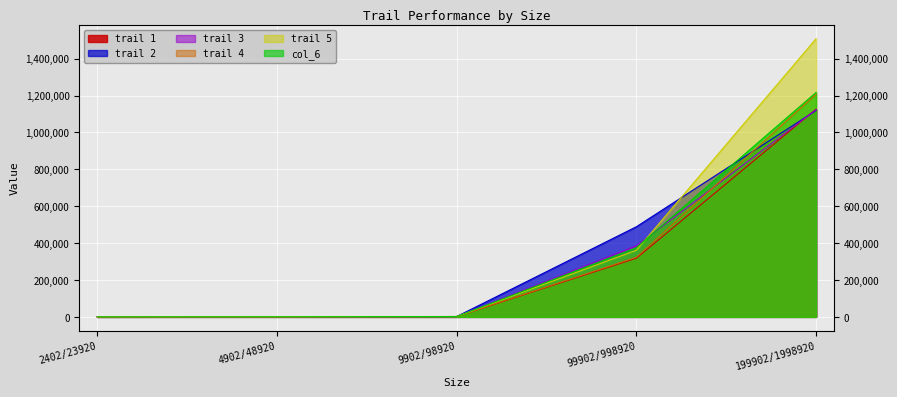

What is the label of the 4th point from the right?

4902/48920